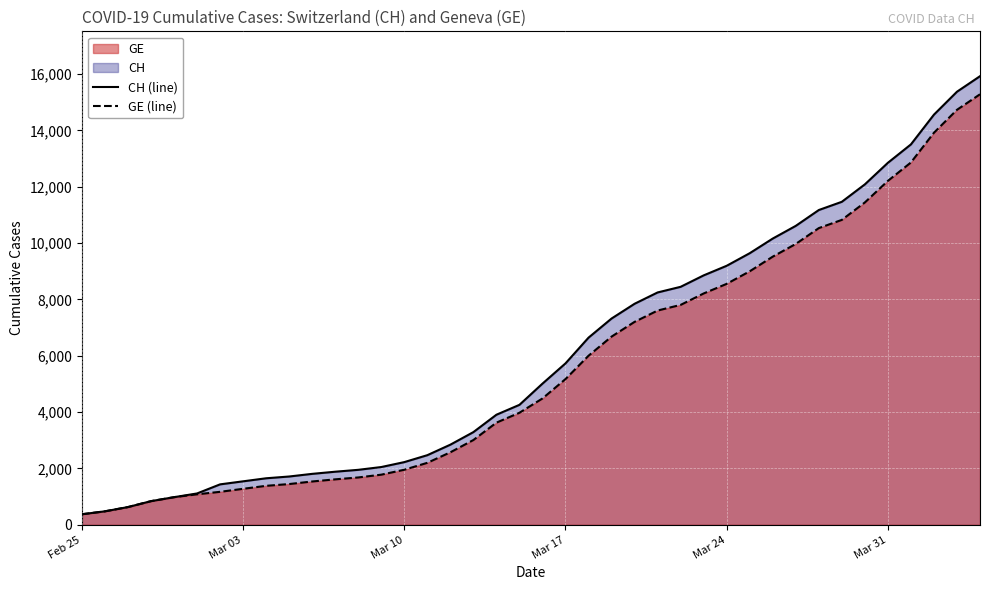

The value of GE (line) at Mar 24 is 11658. True or false?

False